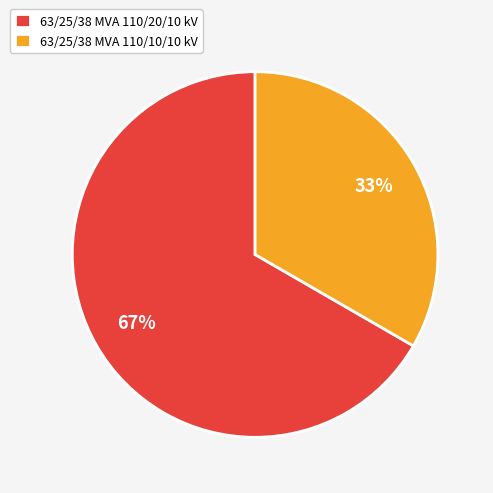

To the nearest percent, what portion does 63/25/38 MVA 110/20/10 kV represent?

67%